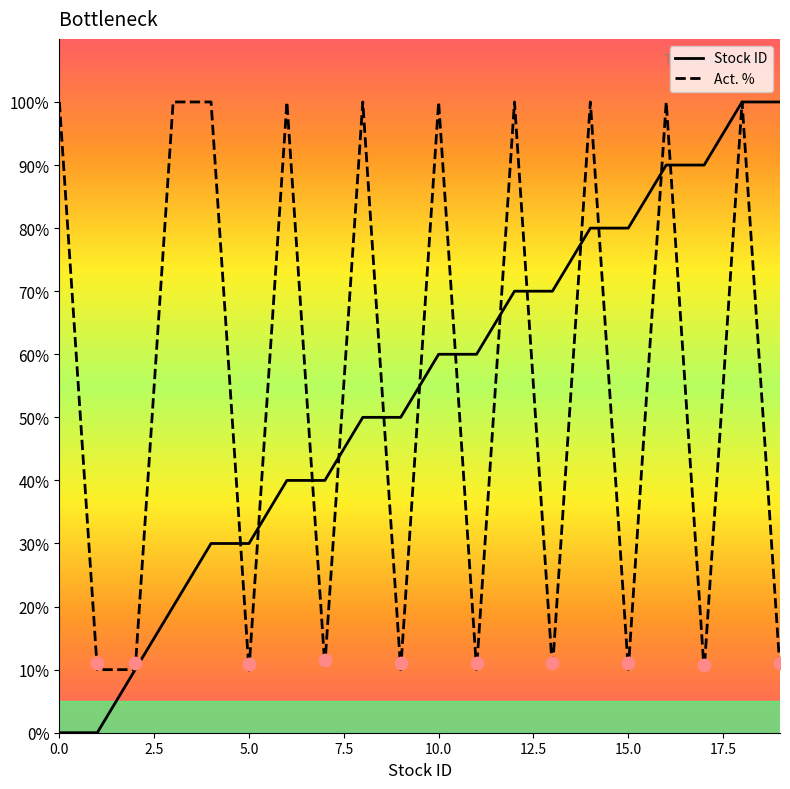

Which series has the largest total across all categories?

Act. %